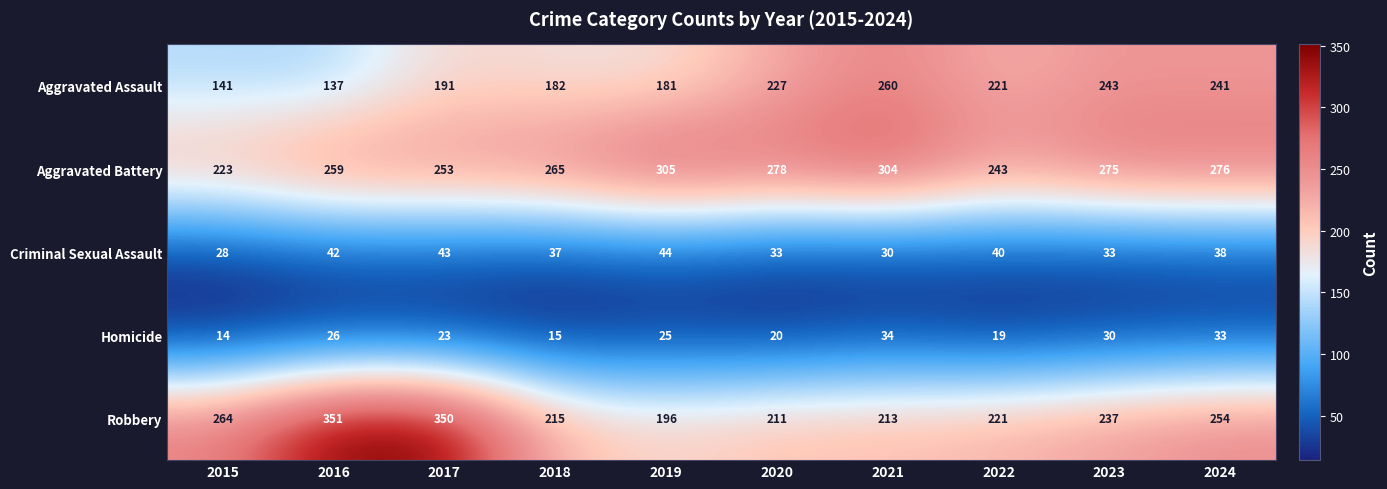

What is the sum of the Aggravated Assault values at 2018 and 2016?

319